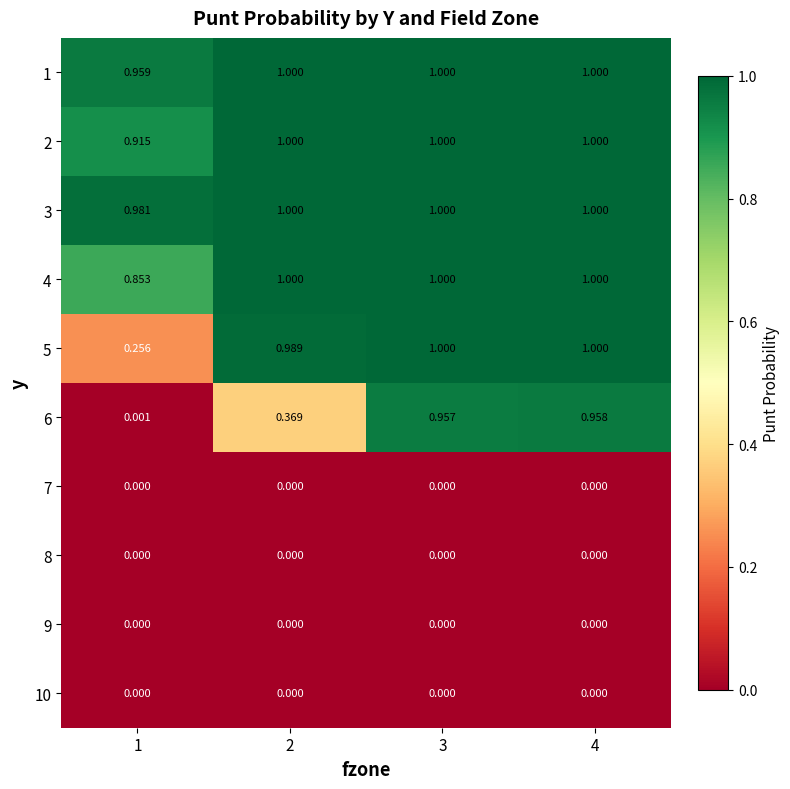

Is the value of 2 at 2 greater than the value of 9 at 2?

Yes